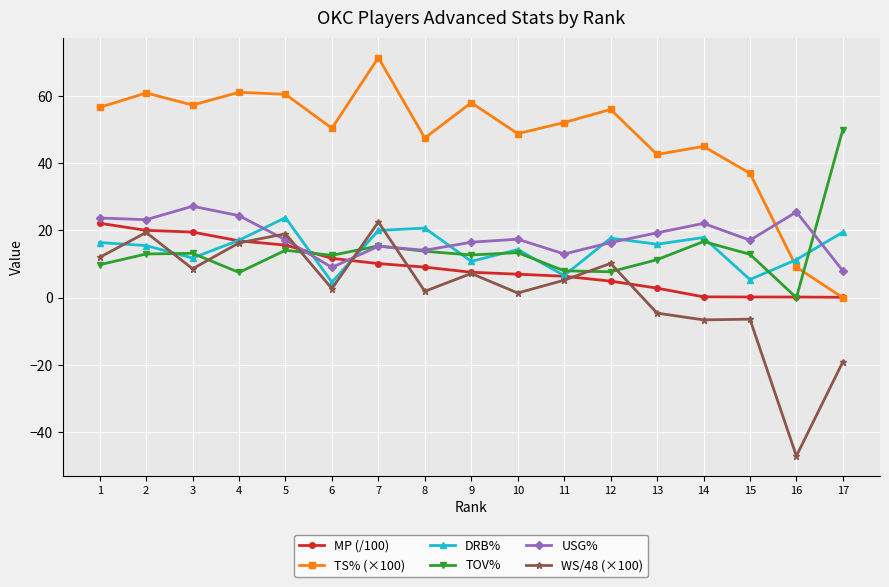

How many data points does each series have?

17